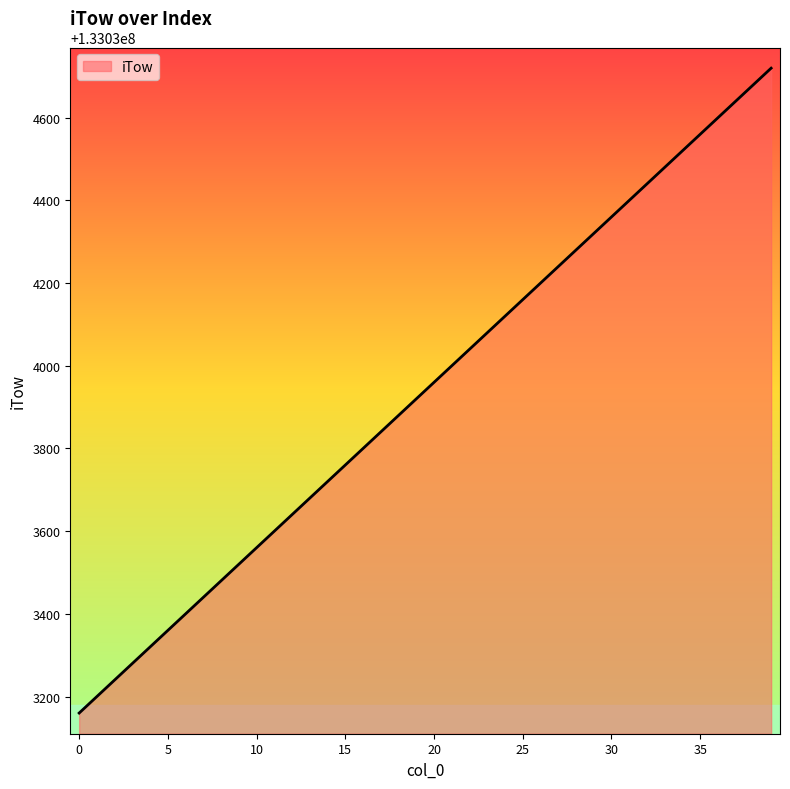

True or false: there are more than 0 points higher than both neighbors.

False